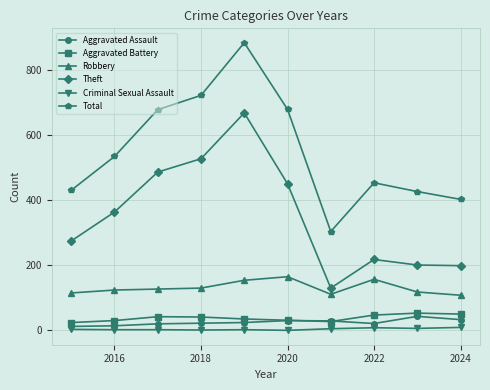

Which series has the widest spread of values?

Total